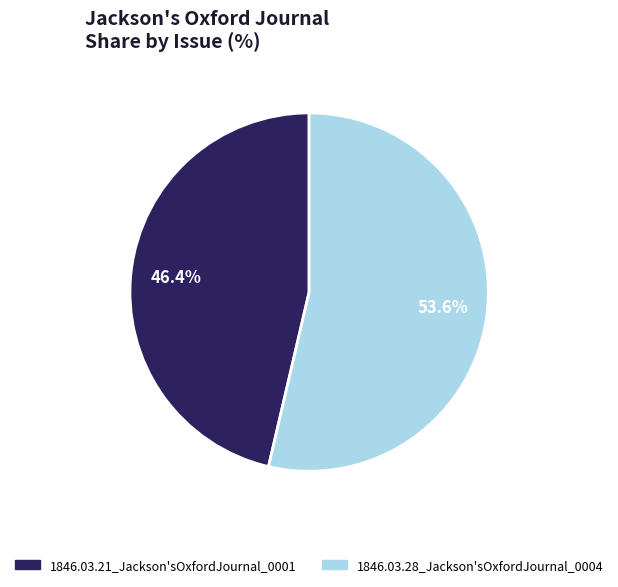

To the nearest percent, what is the difference between the largest and smallest slice percentages?

7%